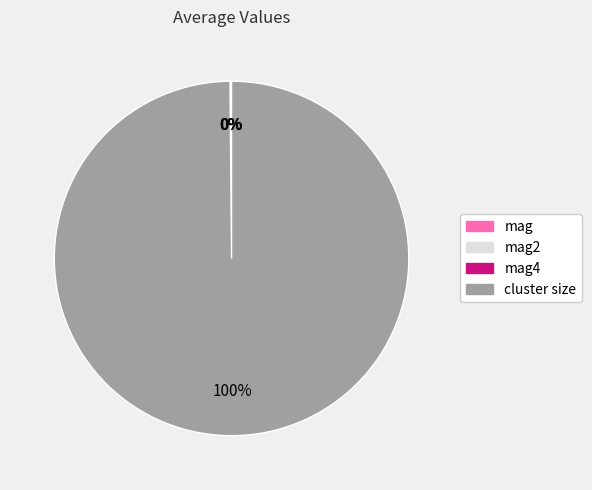

Which slice is the largest?

cluster size